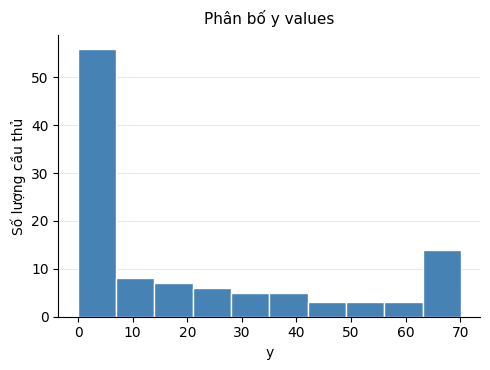

Over which range of the x-axis is the bar tallest?

0 to 7